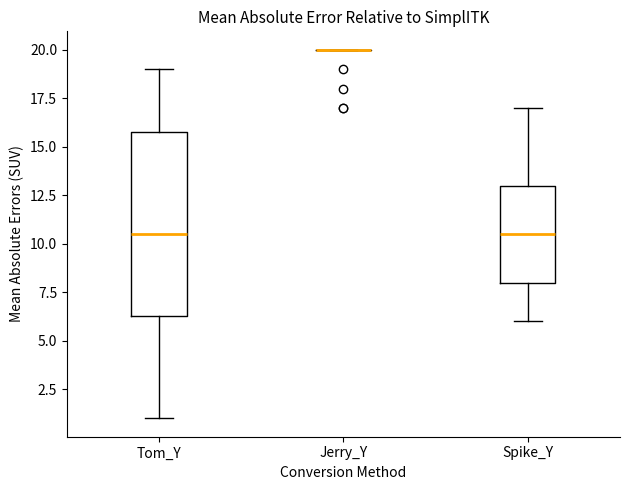

Where does the lower whisker of the box for Spike_Y end on the y-axis? The values are not printed on the chart, so give them approximately, as read against the axis.

6.0